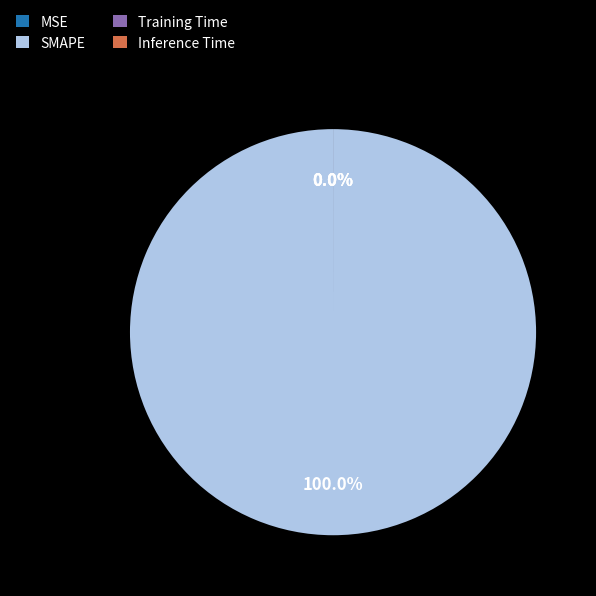

The Training Time slice represents 0% of the pie. True or false?

True